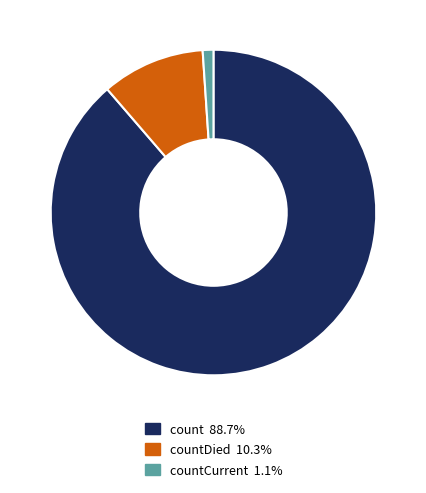

How many slices are in this pie chart?

3